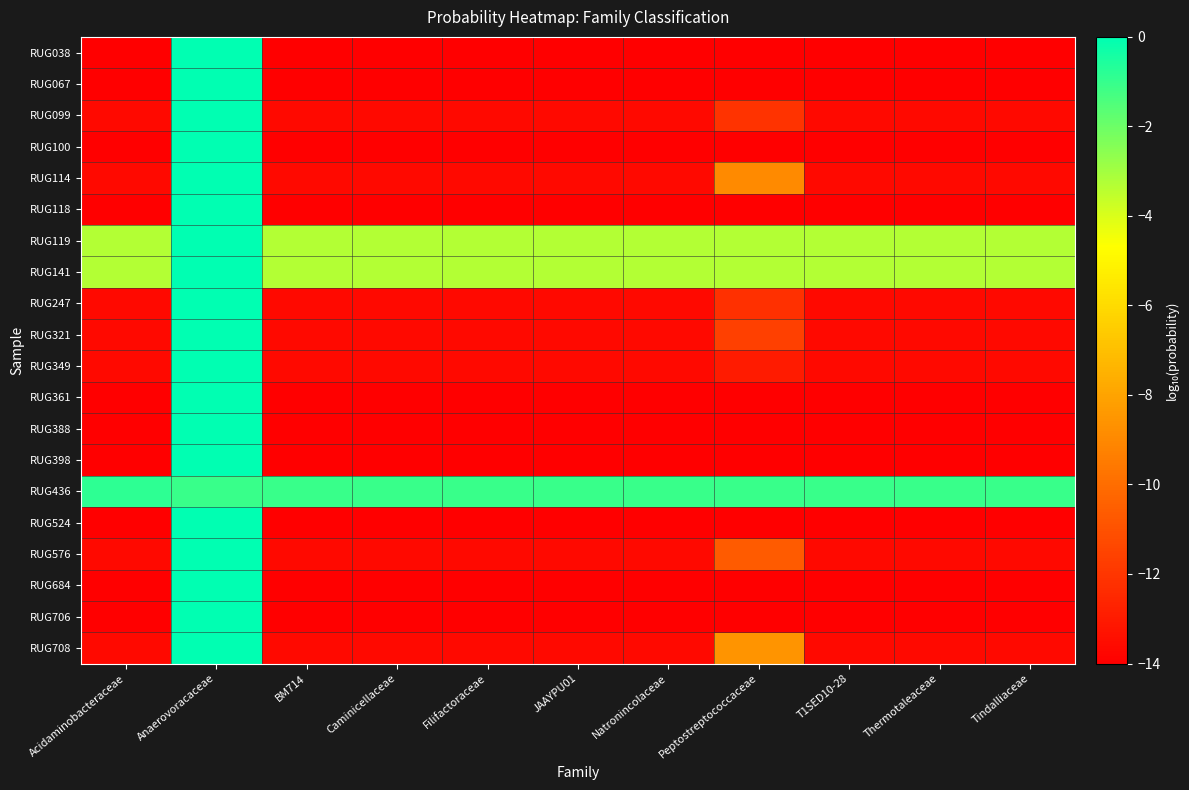

At which category is the sum across all series the highest?

Anaerovoracaceae